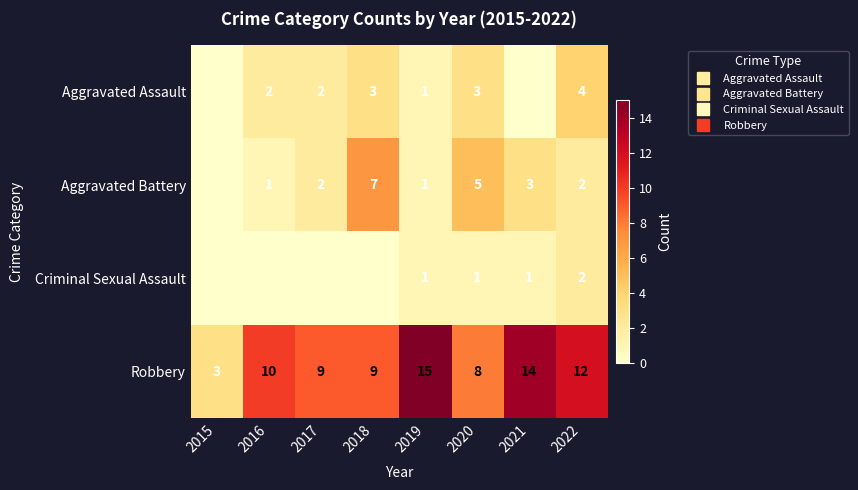

How many Aggravated Assault values are between 1 and 3?

5